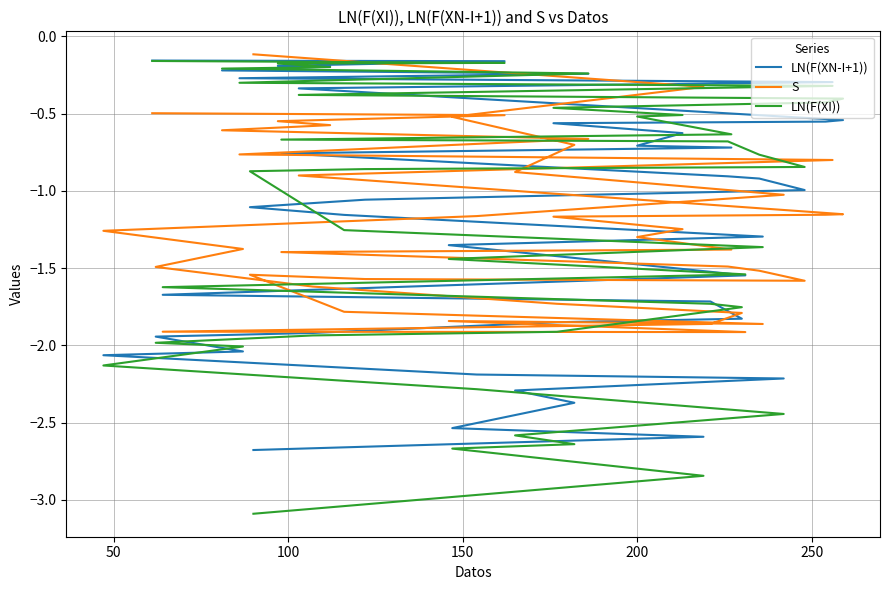

Rank the series by their maximum value, from highest to lowest.

S, LN(F(XN-I+1)), LN(F(XI))